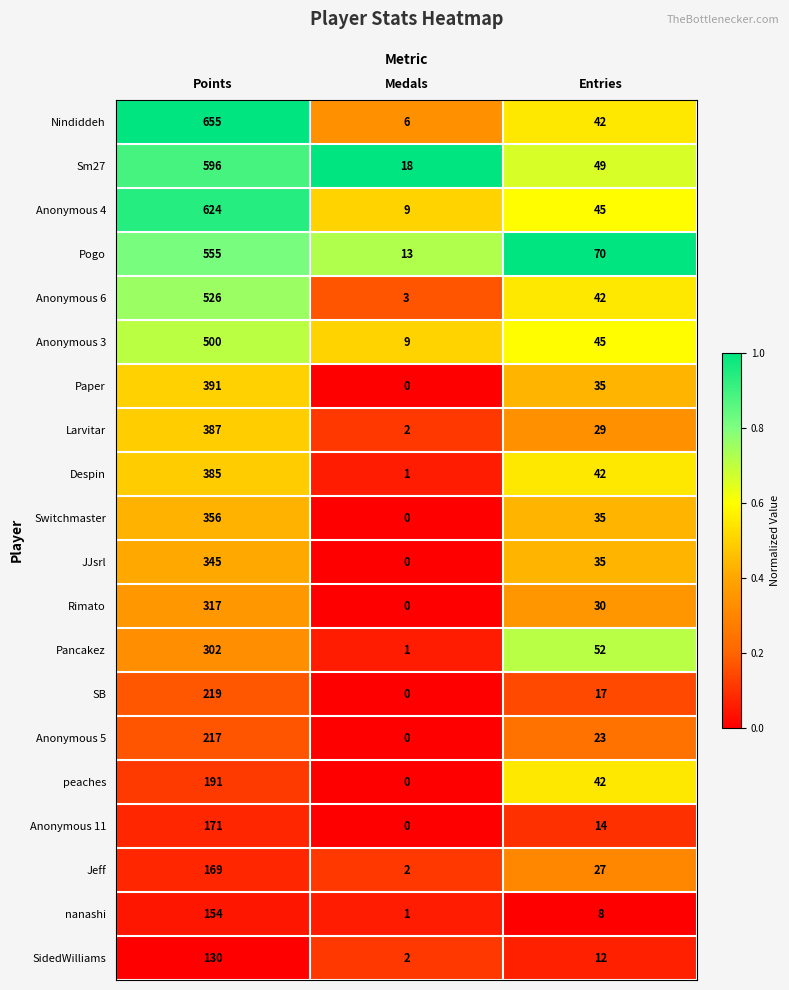

What is the difference between the JJsrl values at Points and Entries?

310